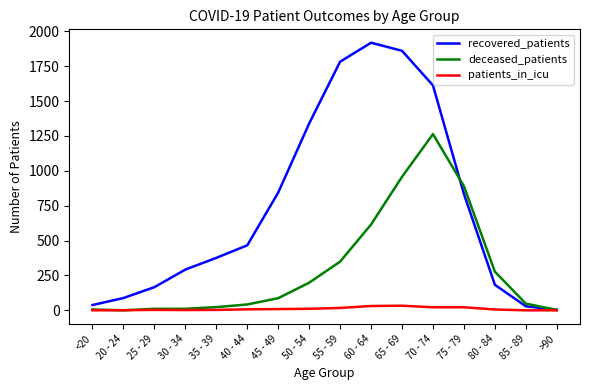

At how many categories does at least one series exceed 1559?

4